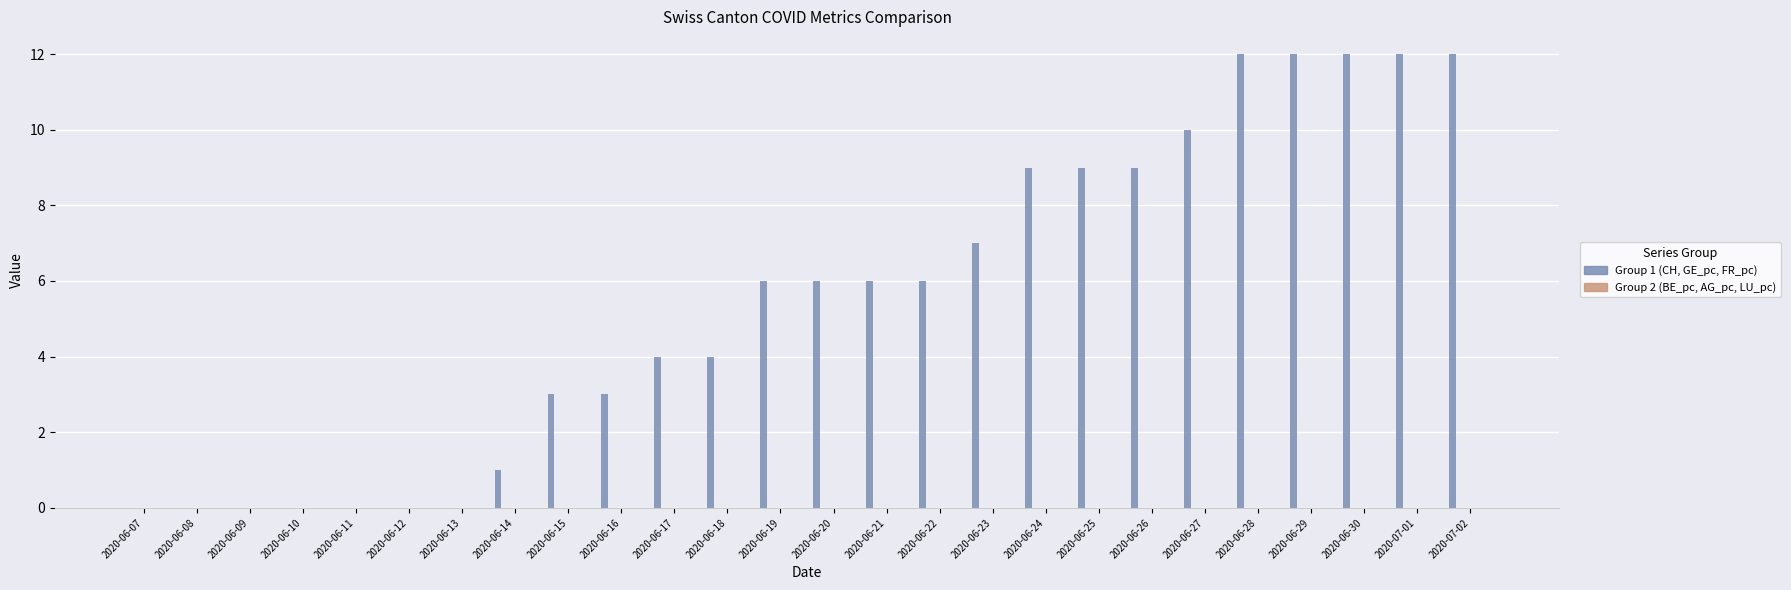

True or false: FR_pc has a value of 0.0 at 2020-06-11.

True